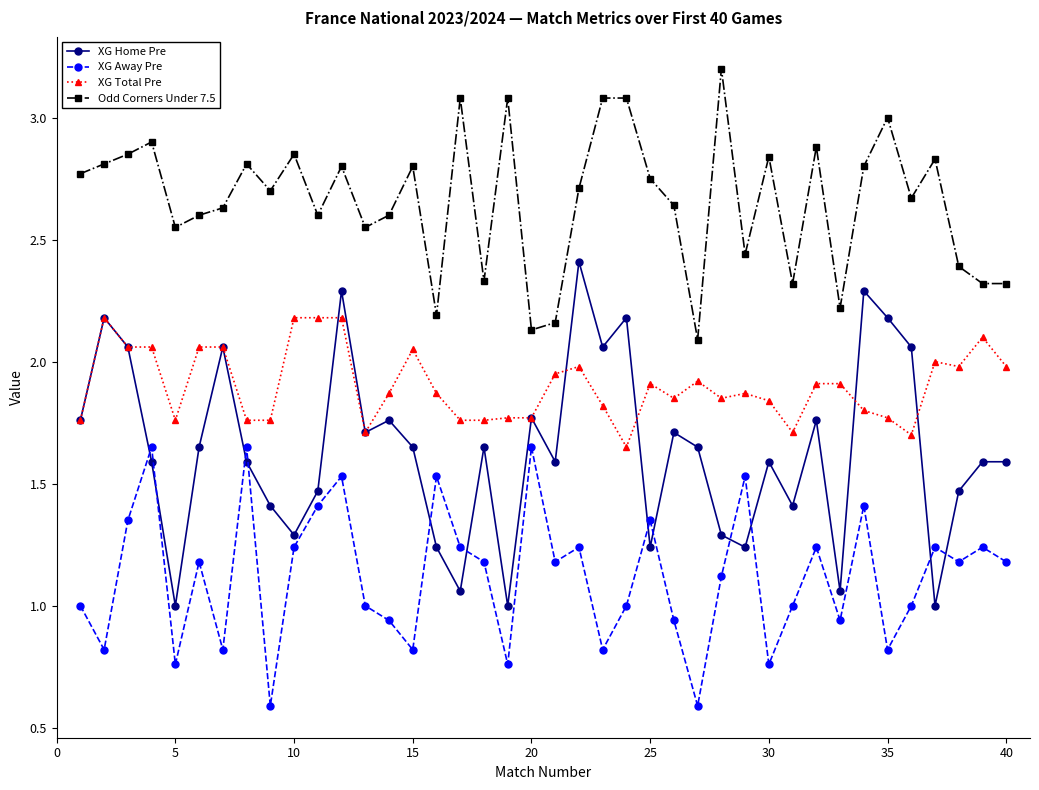

Which series has the largest range (max minus min)?

XG Home Pre